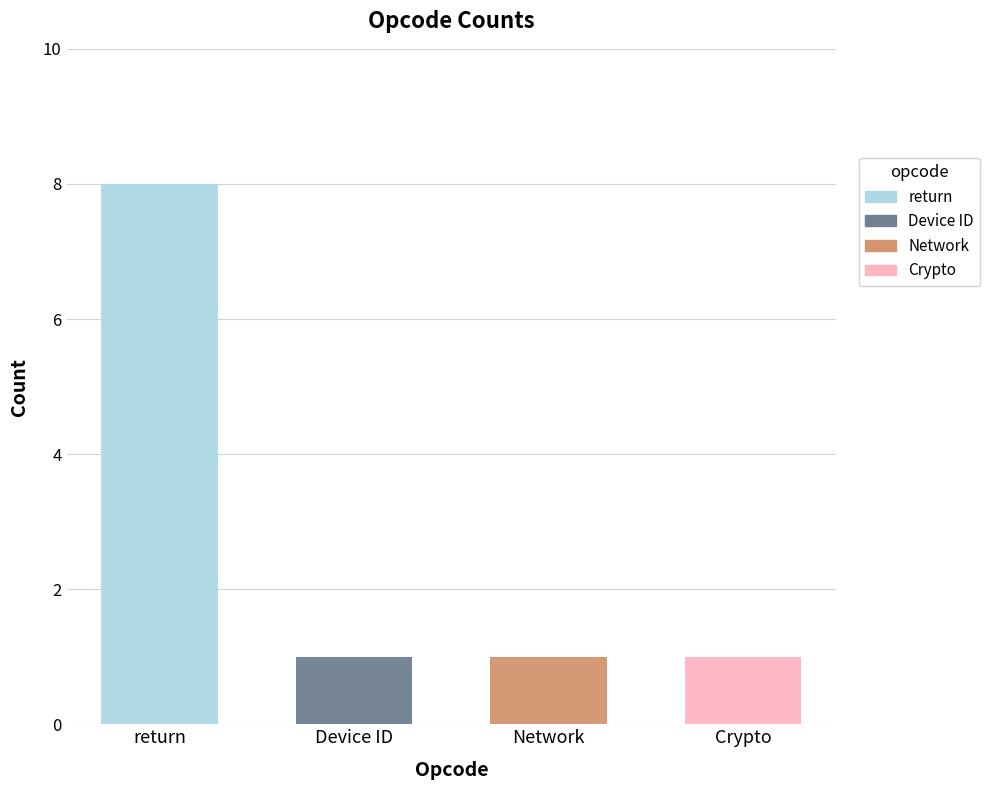

List the labels in order of value, largest first.

return, Device ID, Network, Crypto